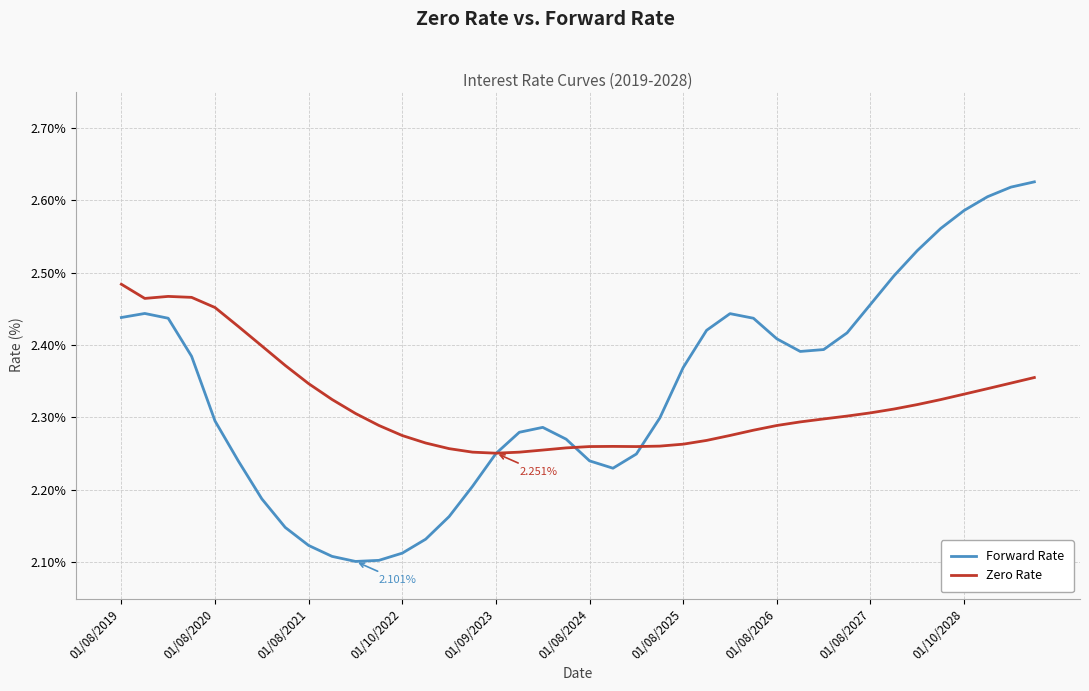

Rank the series by their maximum value, from highest to lowest.

Forward Rate, Zero Rate